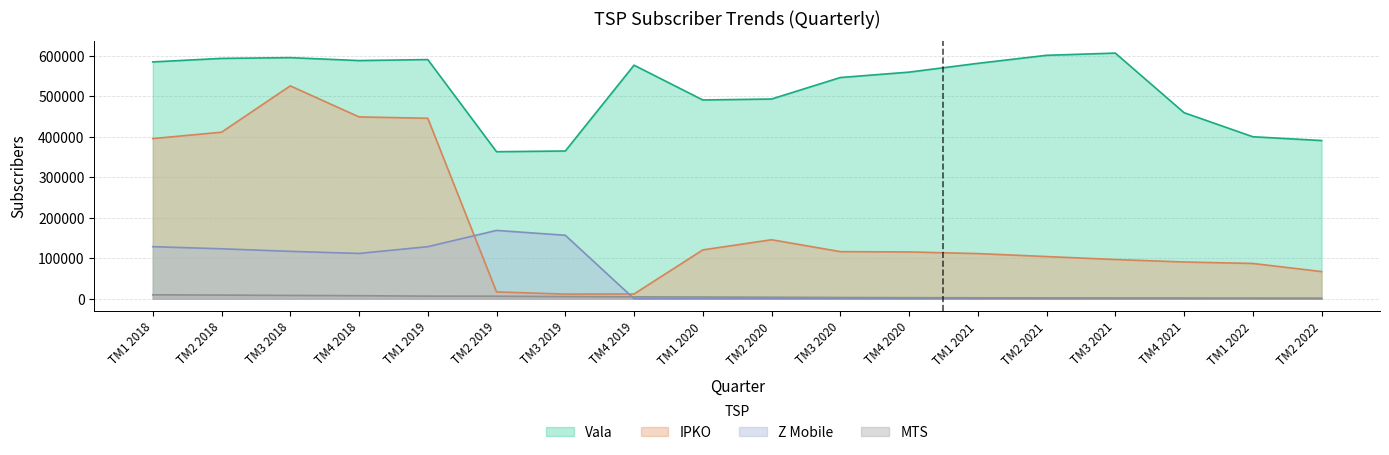

List the labels in order of MTS value, smallest first.

TM2 2022, TM1 2022, TM4 2021, TM3 2021, TM2 2021, TM1 2021, TM4 2020, TM3 2020, TM2 2020, TM1 2020, TM4 2019, TM3 2019, TM2 2019, TM1 2019, TM4 2018, TM3 2018, TM2 2018, TM1 2018